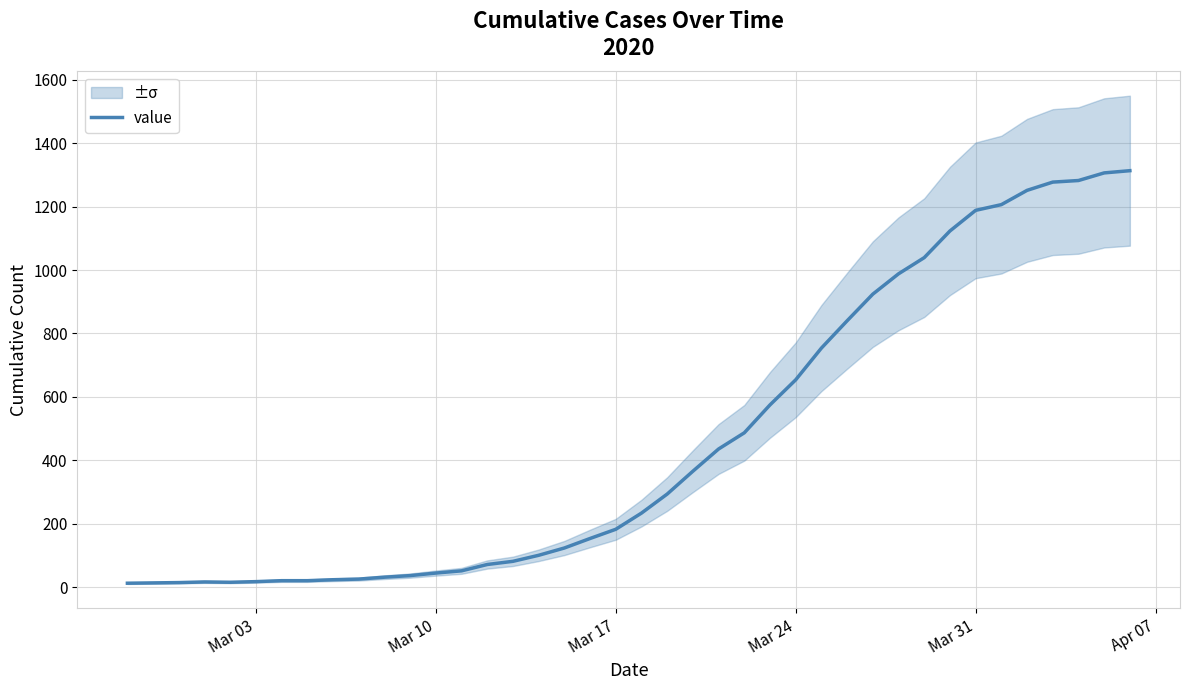

What is the difference between the maximum and minimum values?

1300